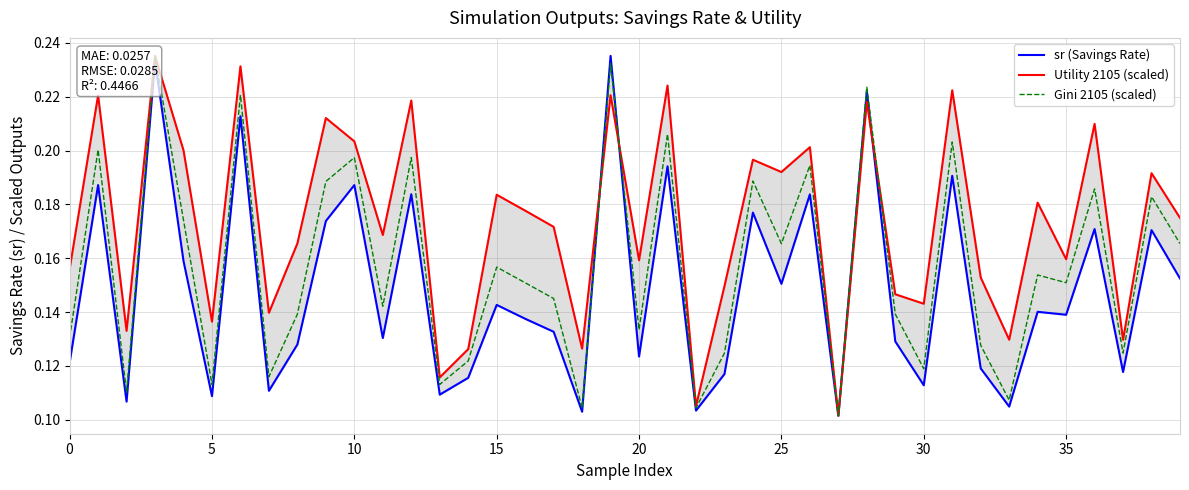

How many categories are shown in the chart?

40